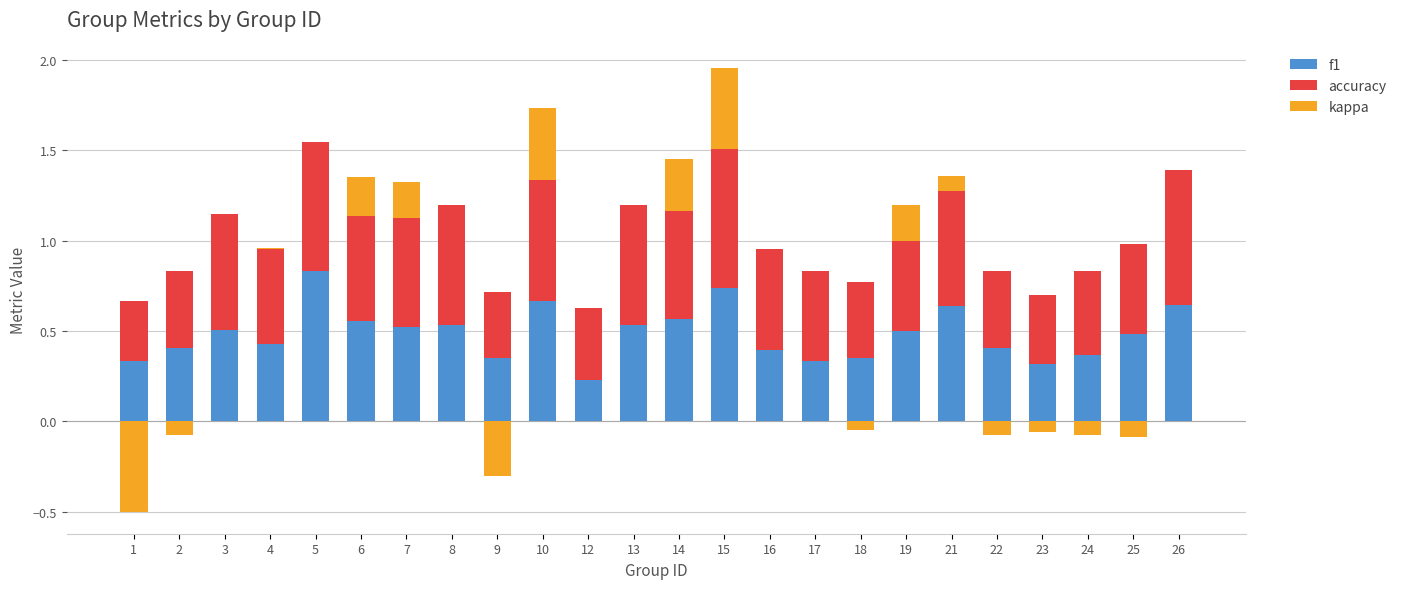

What are all the series names shown in the legend?

f1, accuracy, kappa